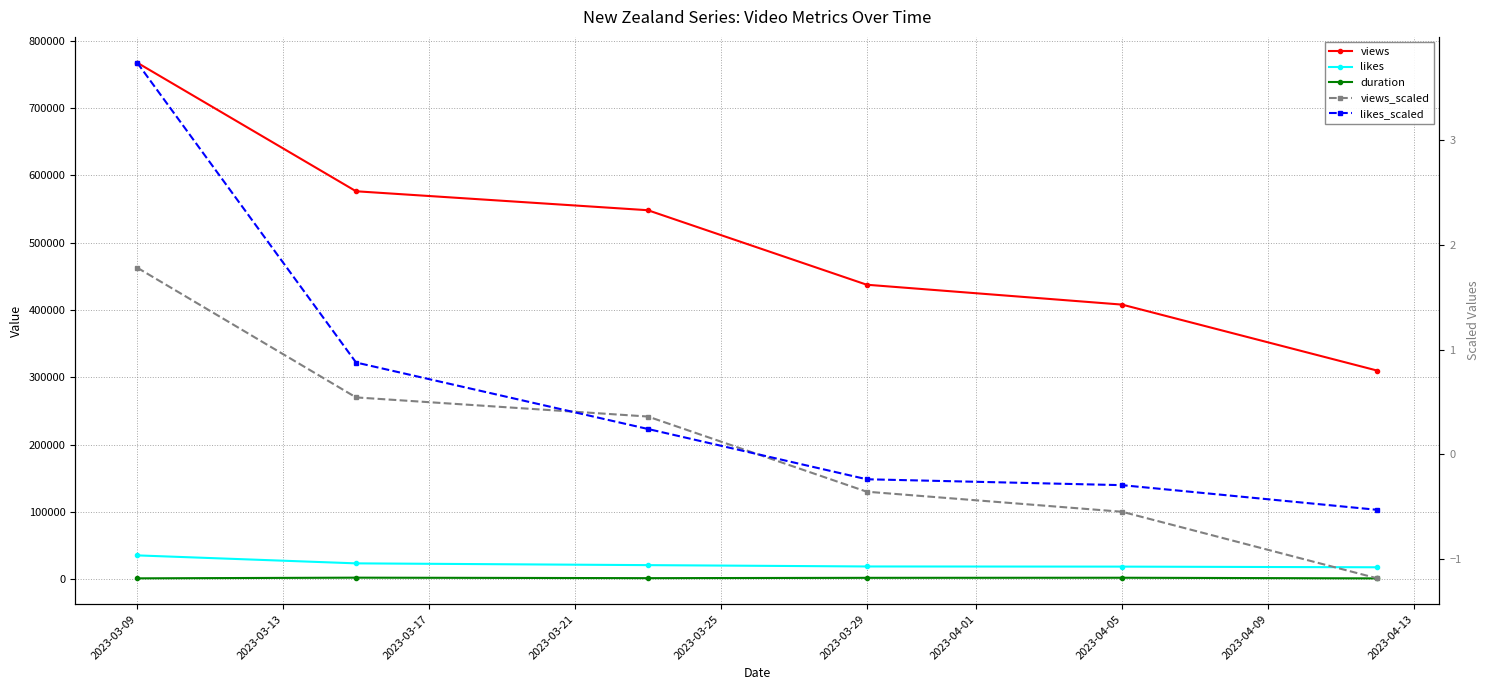

What is the sum of all likes values?

136890.0